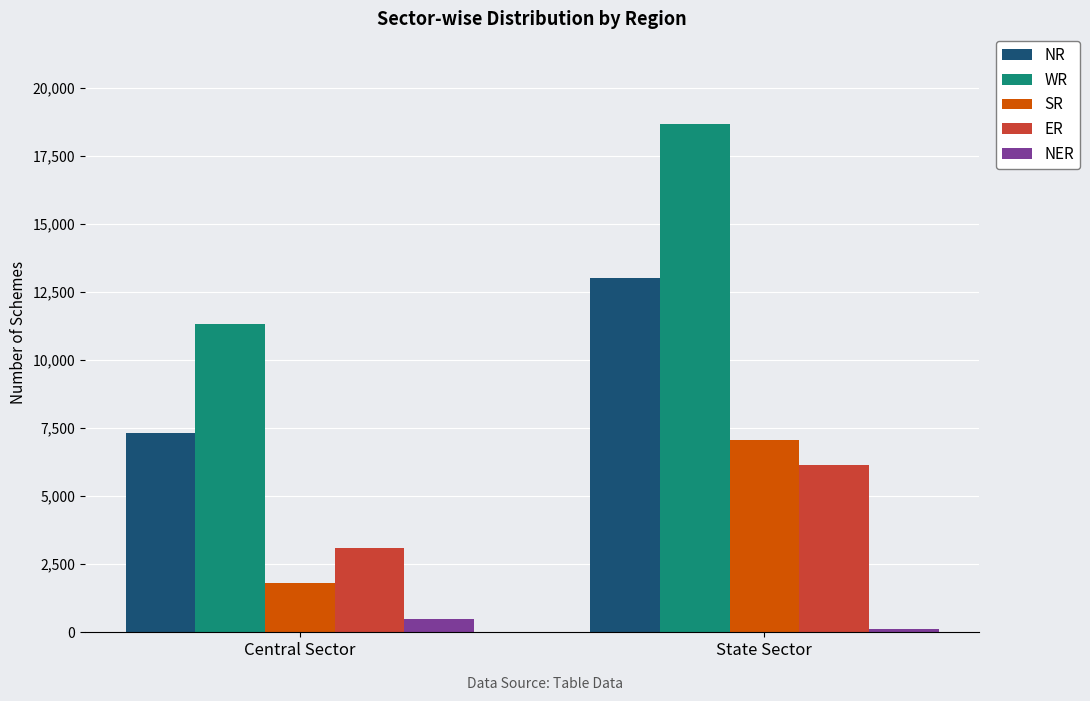

What is the total value across all series at State Sector?

44972